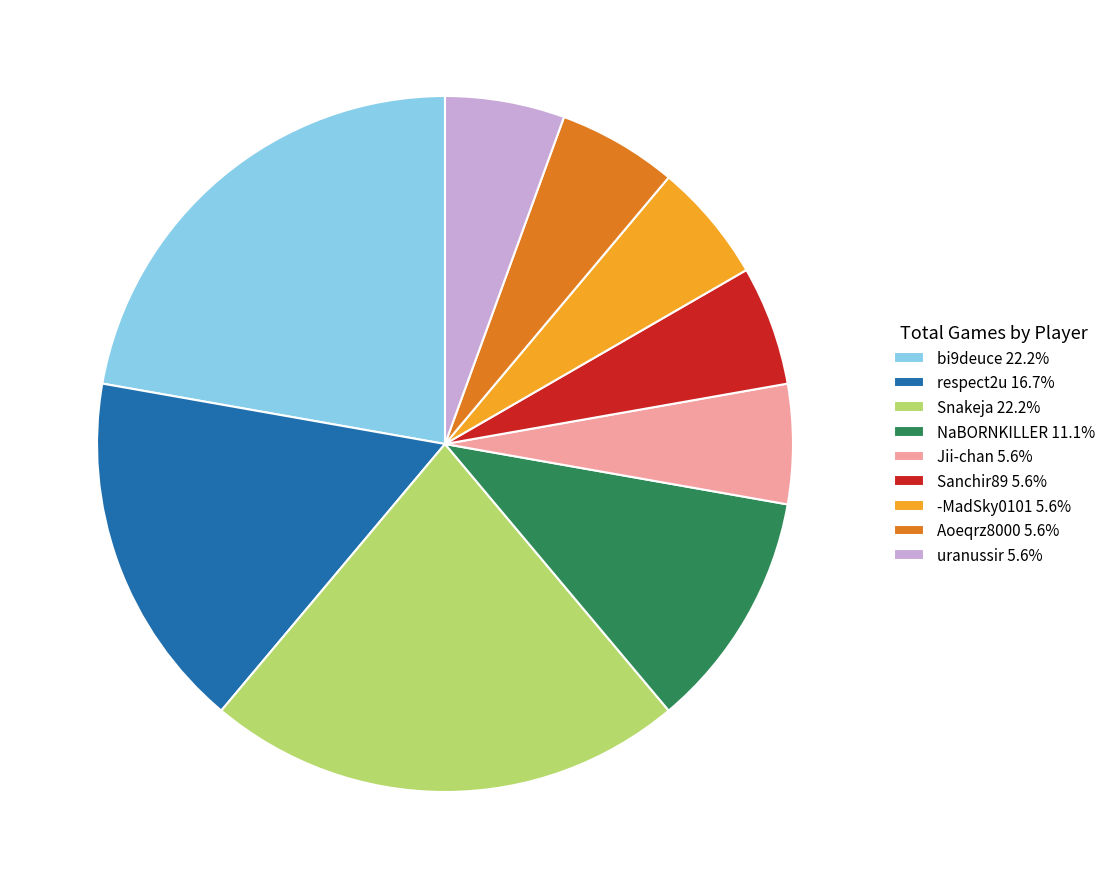

True or false: respect2u accounts for 17% of the total.

True